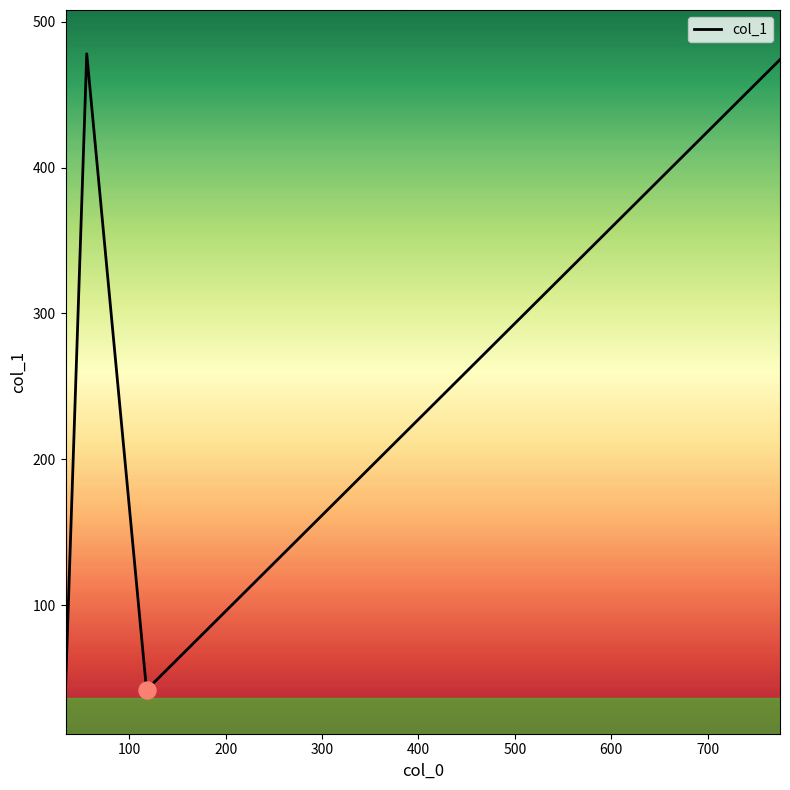

What is the difference between the second highest and minimum values?

432